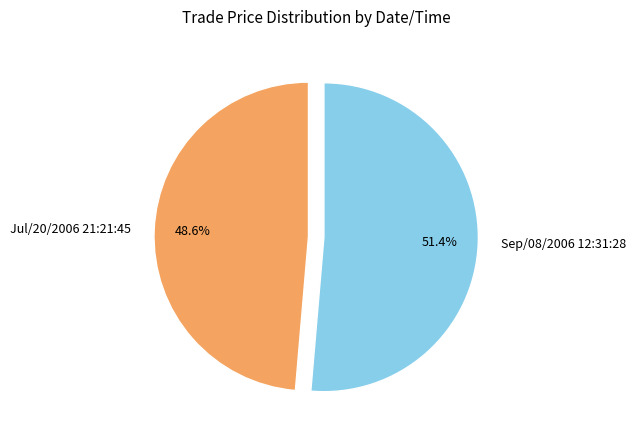

How many segments does this pie chart have?

2